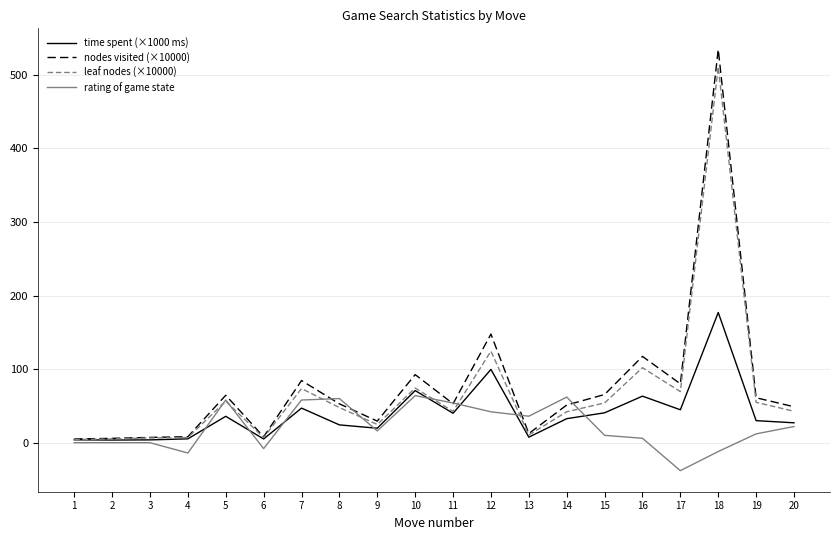

List the series in order of their peak value, highest first.

nodes visited (×10000), leaf nodes (×10000), time spent (×1000 ms), rating of game state